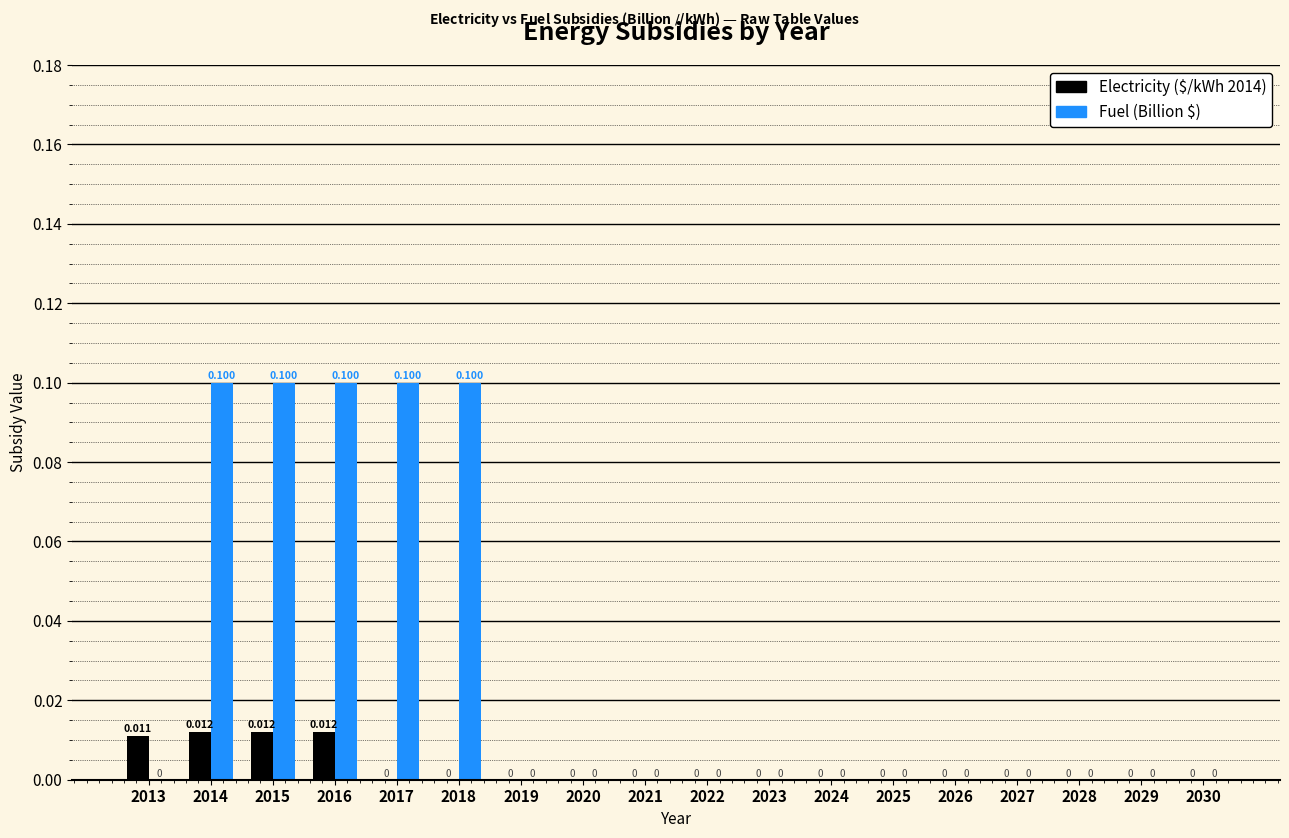

How many groups of bars are there?

18